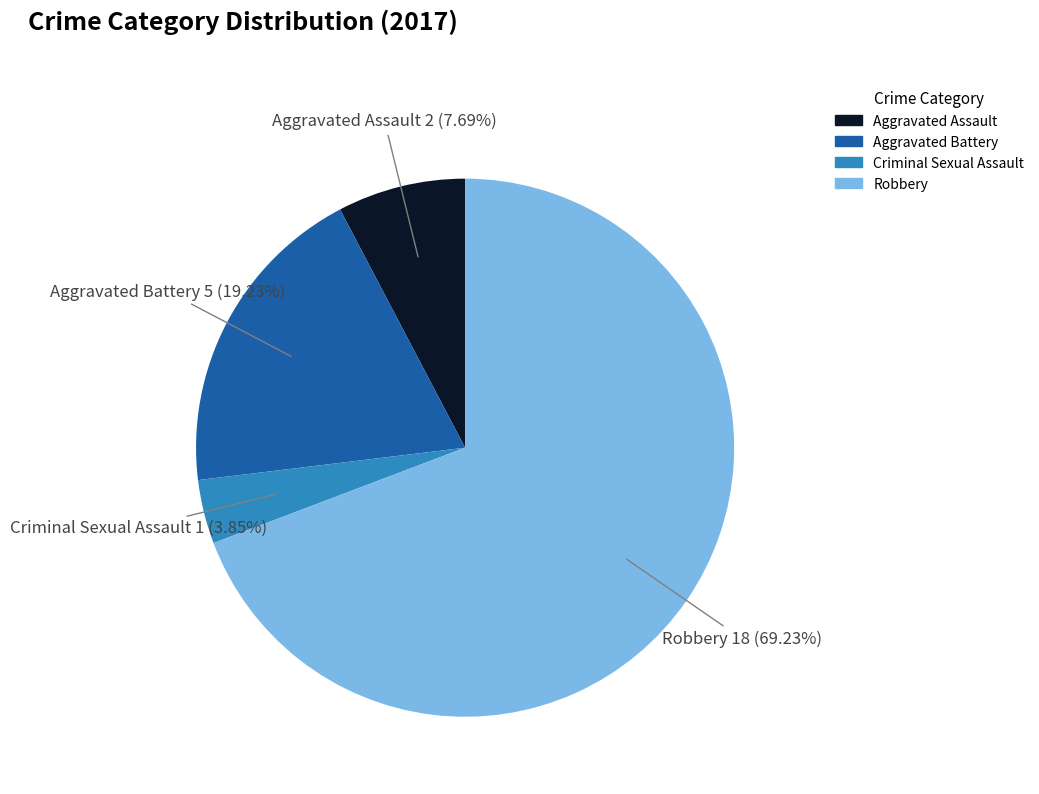

The Criminal Sexual Assault slice represents 4% of the pie. True or false?

True